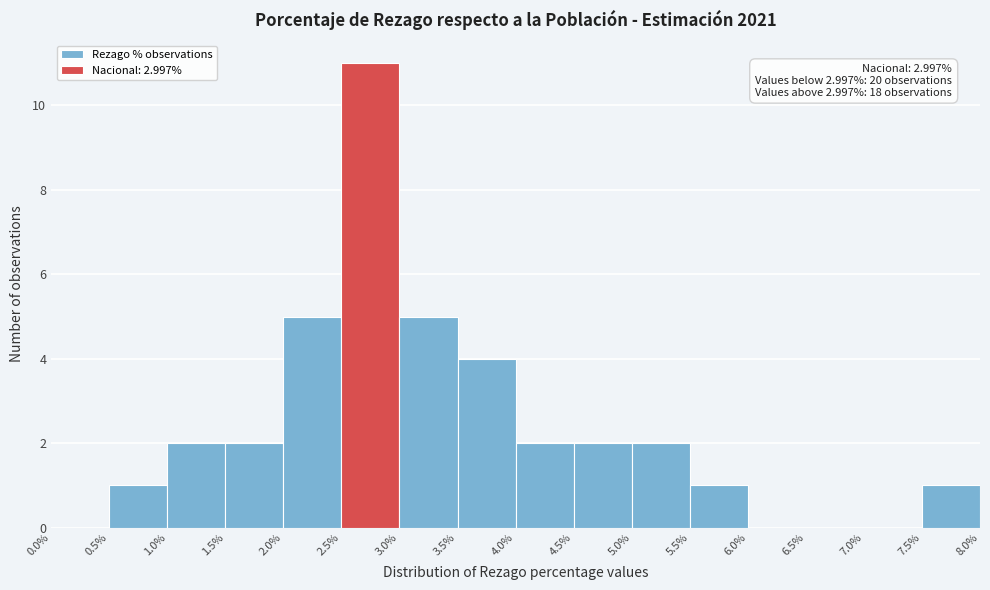

Over which range of the x-axis is the bar tallest?

2.5% to 3.0%